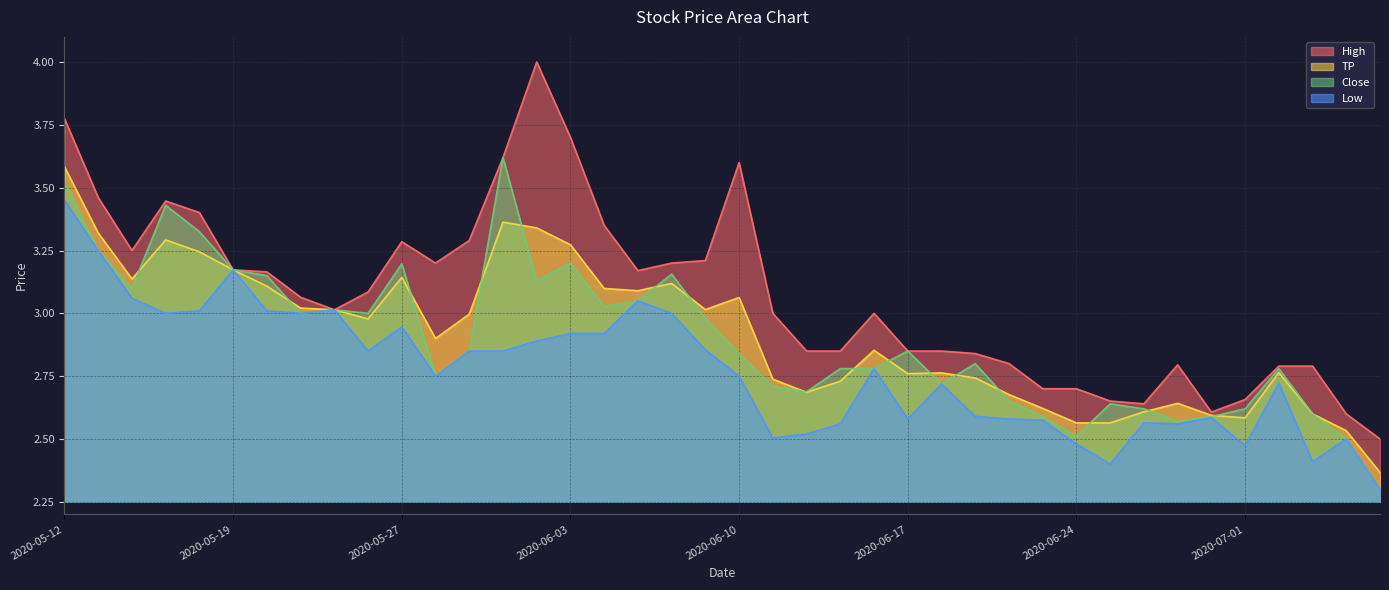

True or false: High has more than 2 interior local peaks.

True